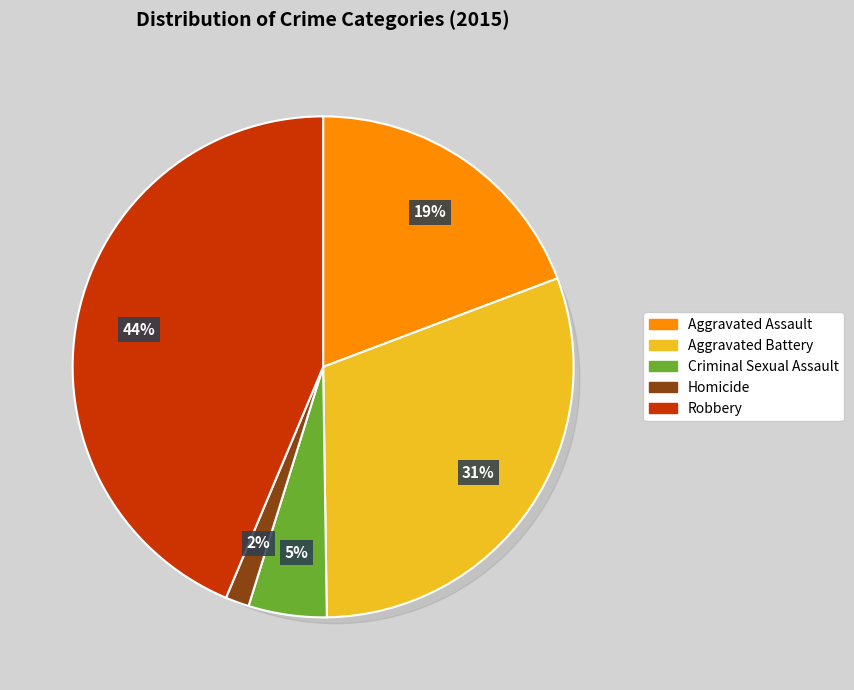

Which slice is the largest?

Robbery